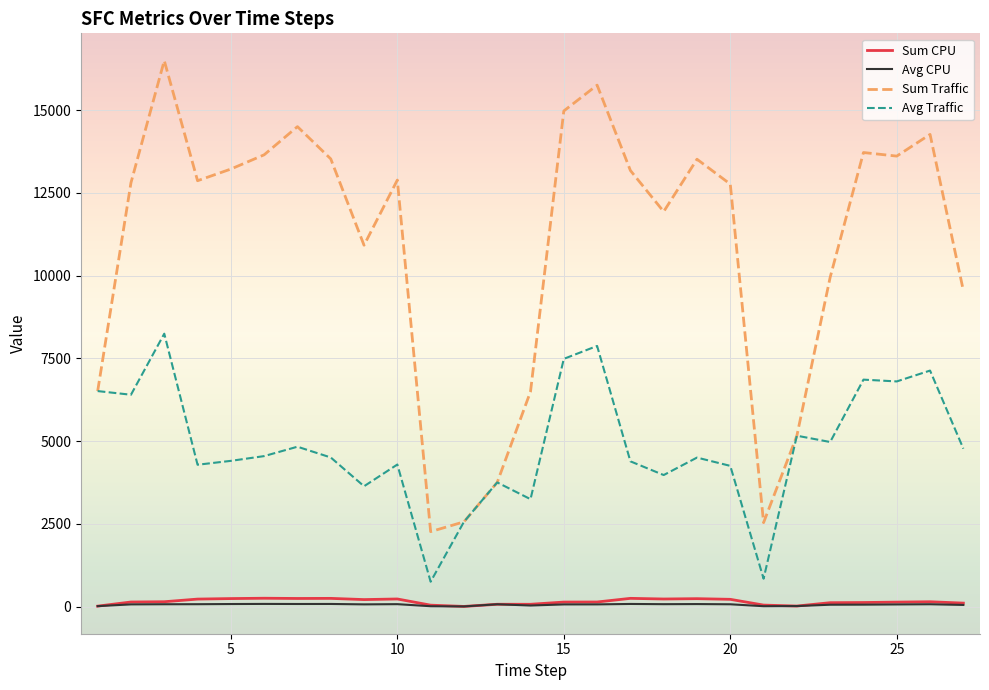

In Sum Traffic, how many points are lower than both neighbors (excluding endpoints)?

6